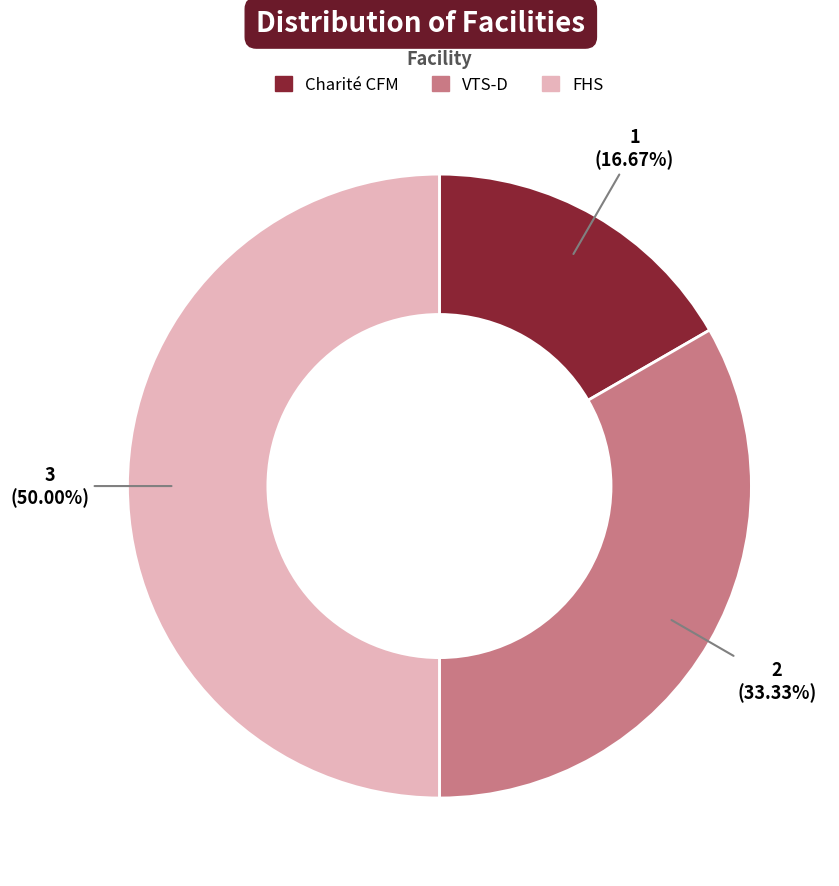

To the nearest percent, what is the average slice percentage?

33%